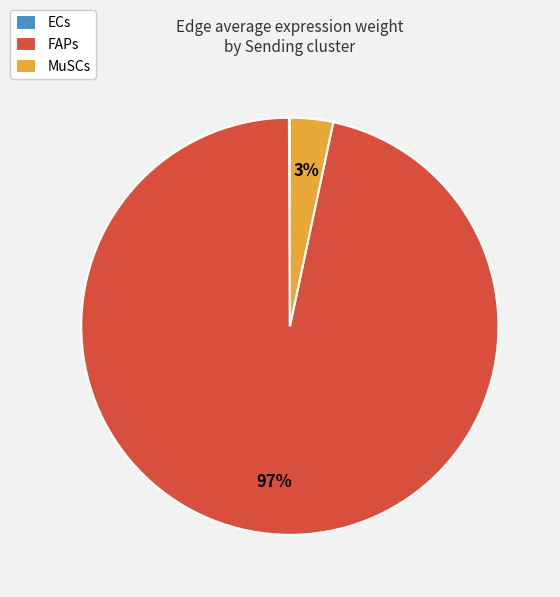

Is it true that MuSCs is 3% of the pie?

True